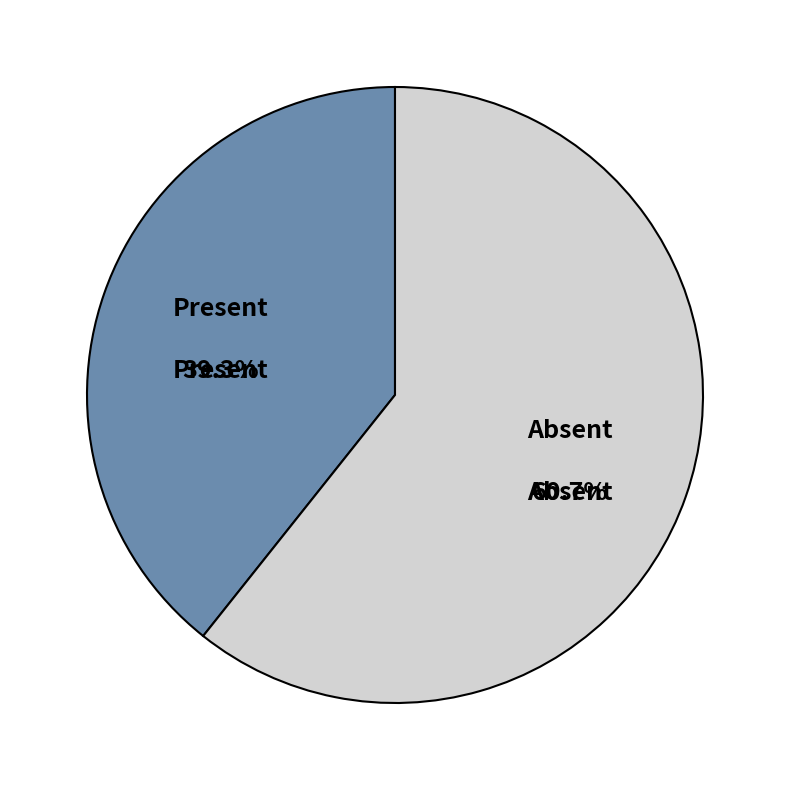

Is there any slice that represents more than half of the pie?

Yes